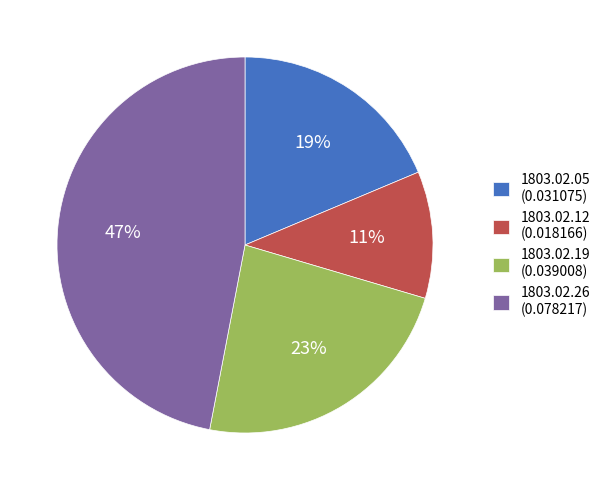

Count the number of slices in the pie.

4